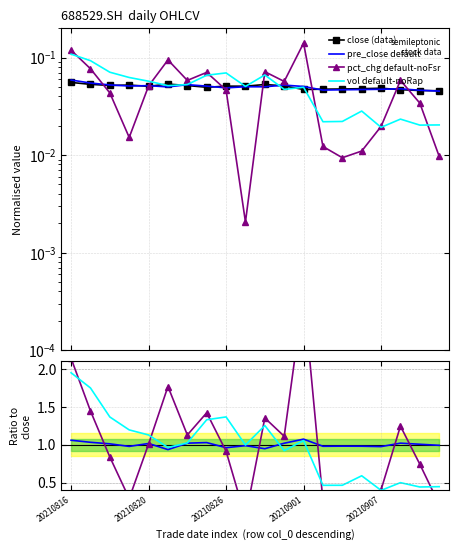

At which label is pre_close default closest to 1?

18